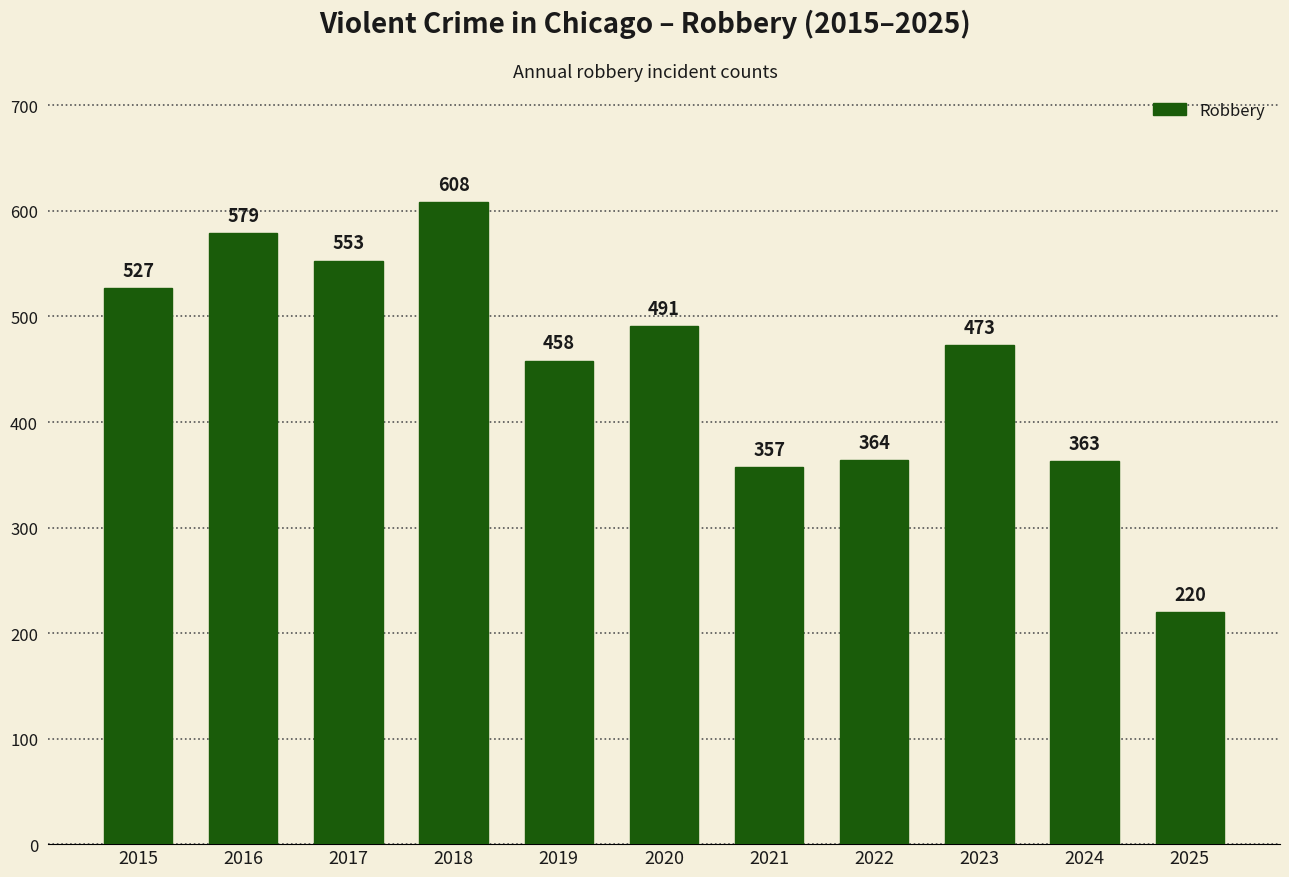

Reading left to right, list all the values displayed in this chart.

2015=527	2016=579	2017=553	2018=608	2019=458	2020=491	2021=357	2022=364	2023=473	2024=363	2025=220